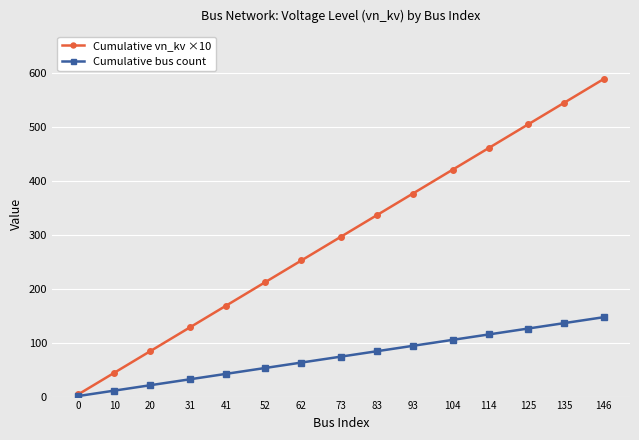

Is the value of Cumulative bus count at 0 greater than the value of Cumulative vn_kv ×10 at 73?

No